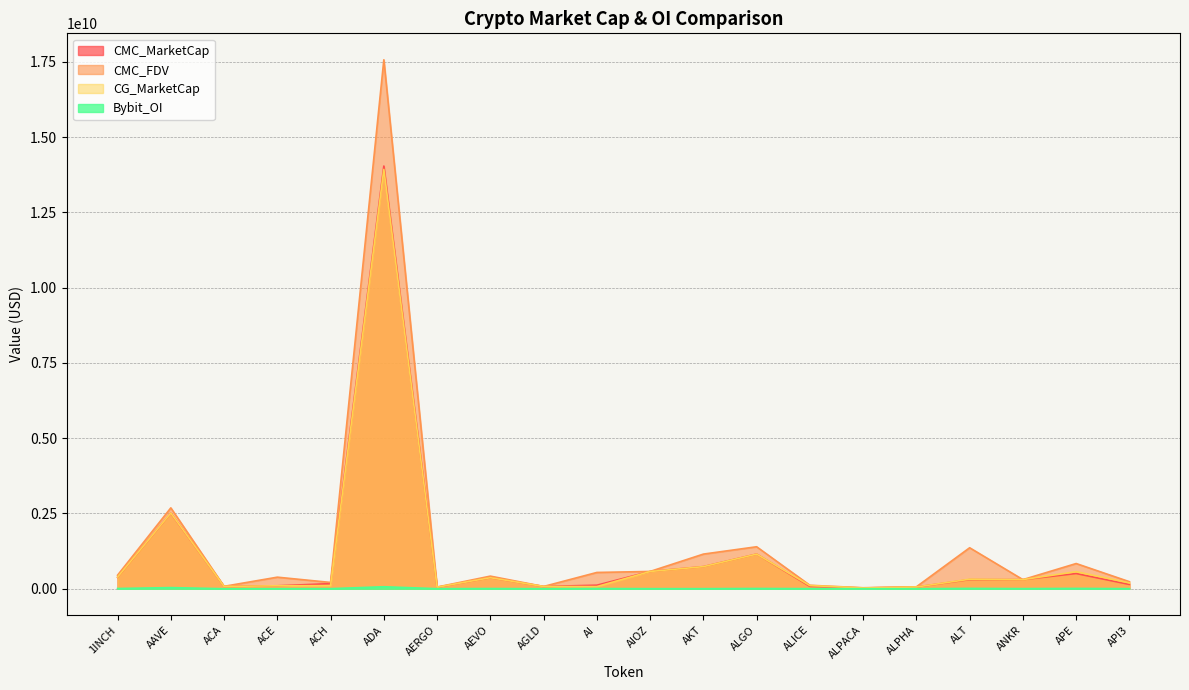

What is the highest value of the CG_MarketCap series?

13931484852.0